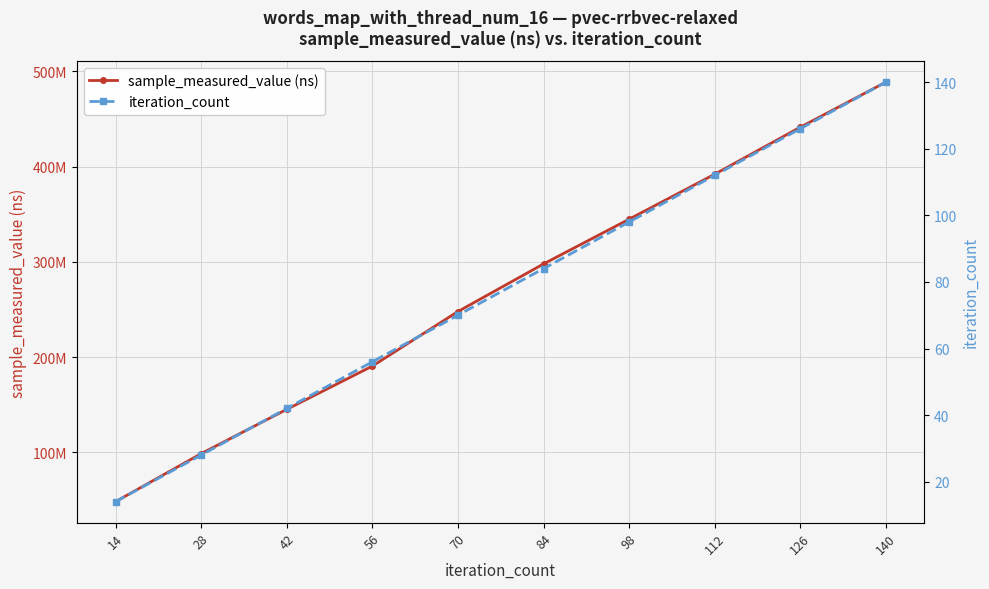

What is the total value across all series at 28?

98628667